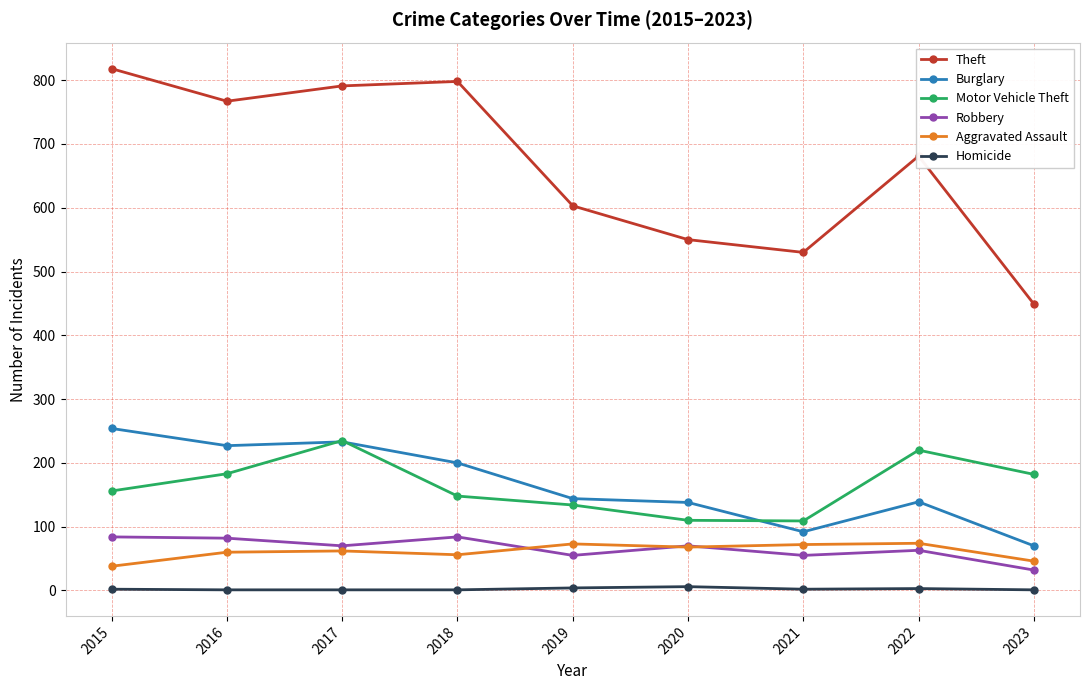

True or false: Robbery and Motor Vehicle Theft cross at least once.

False